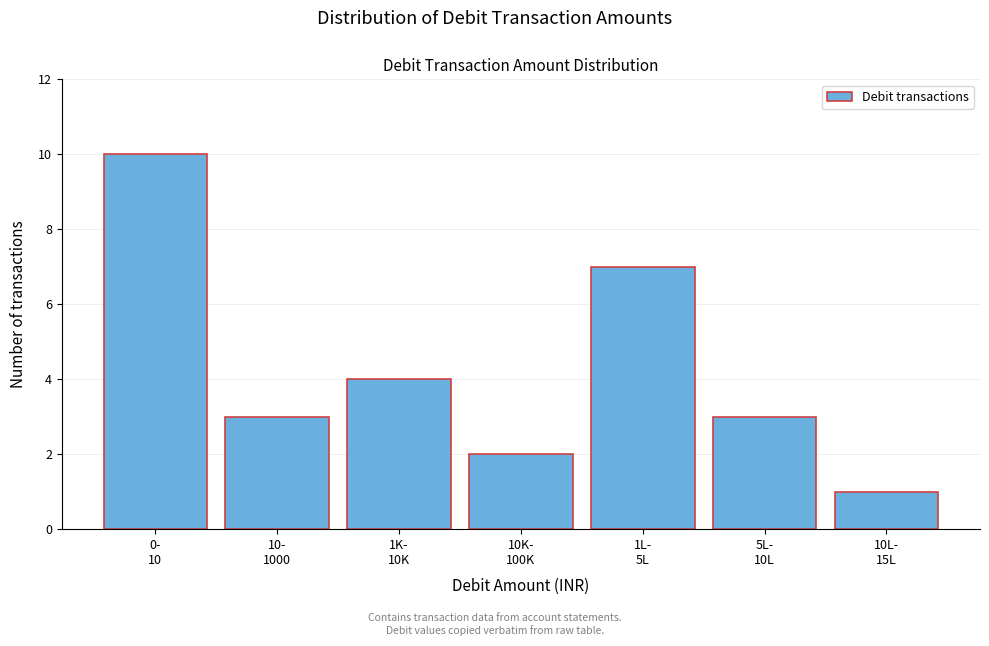

Reading right to left, extract all data points from this chart.

1	3	7	2	4	3	10